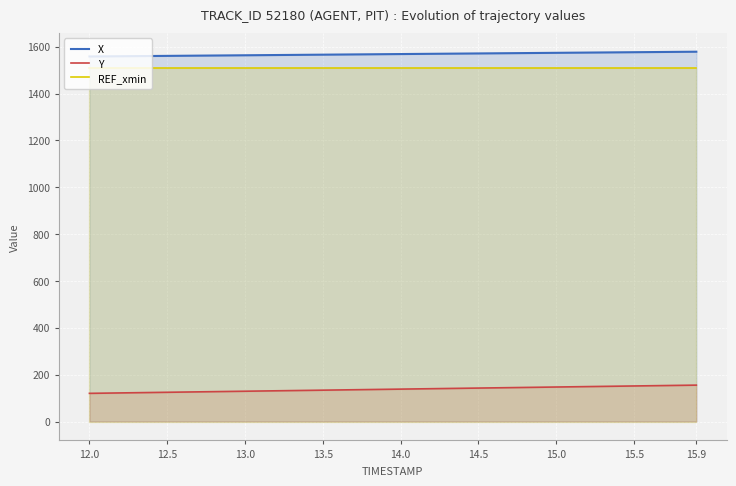

At which label does X reach its minimum?

12.0